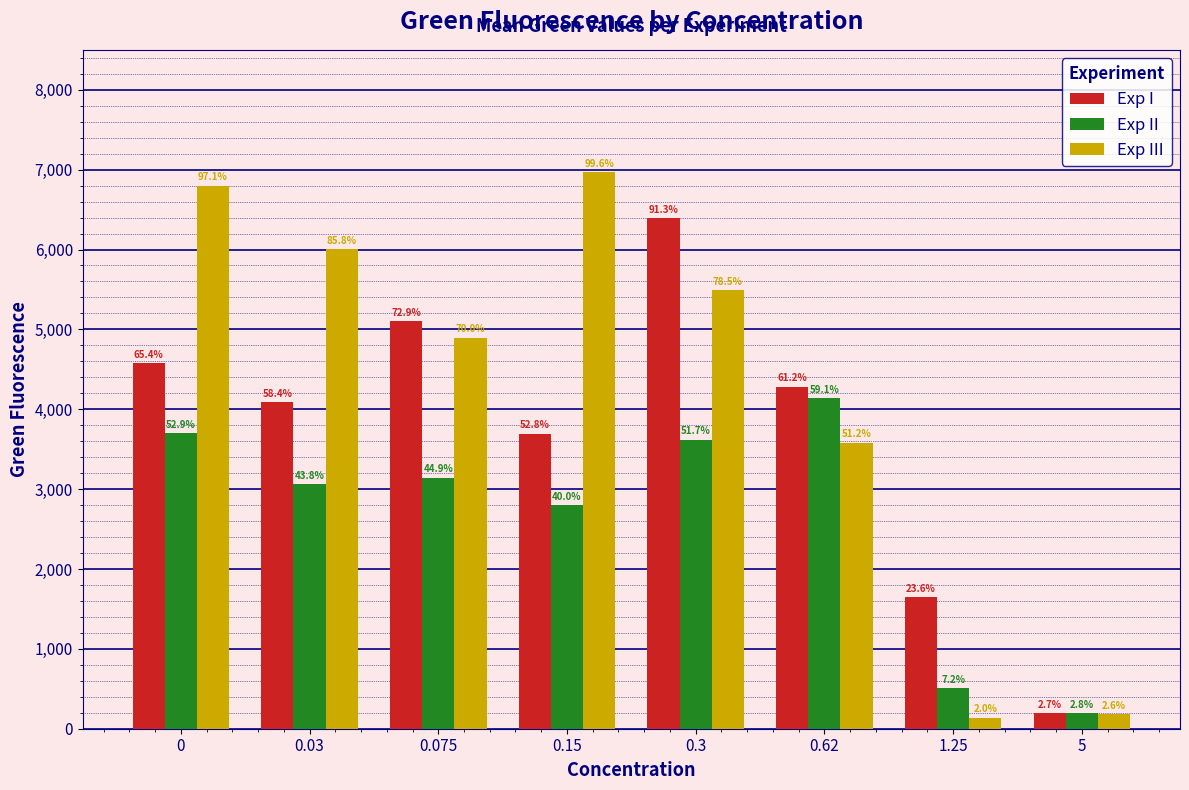

Does the chart contain any negative values?

No